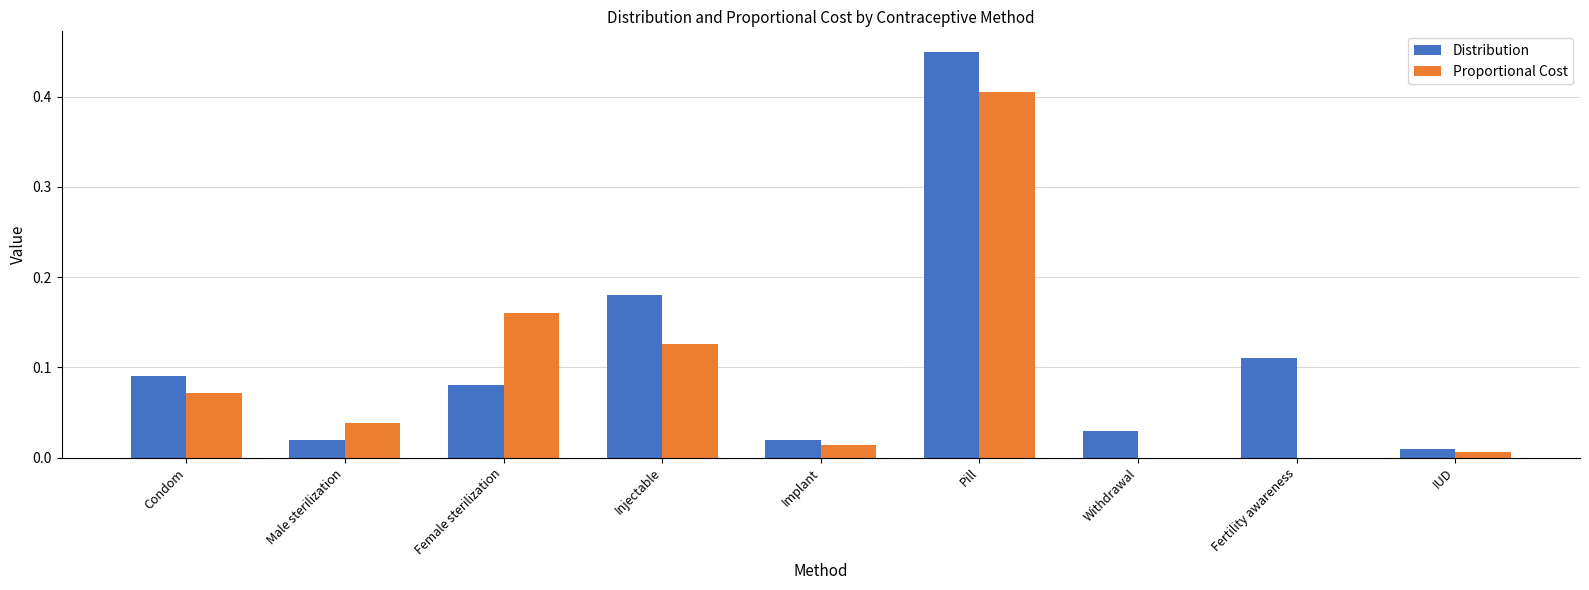

The Proportional Cost series shows 0.1 at Pill. True or false?

False